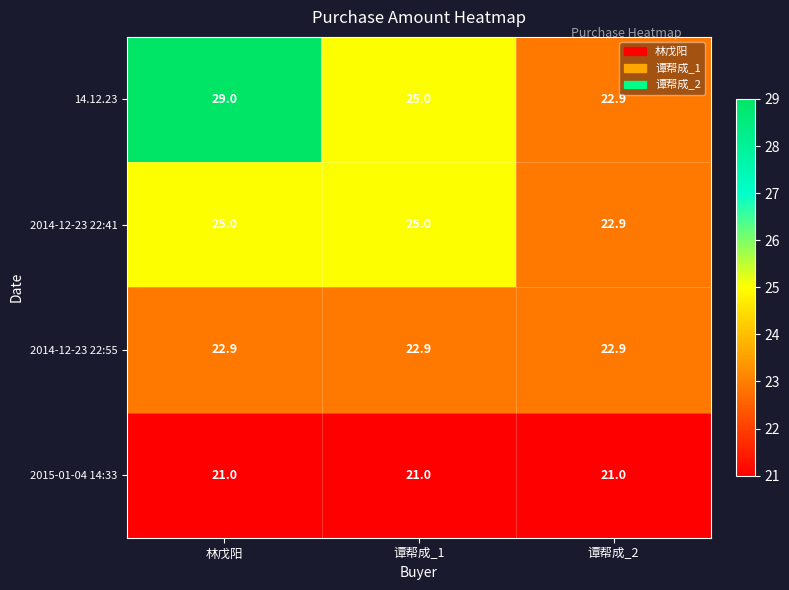

What is the minimum value shown in the chart?

21.0